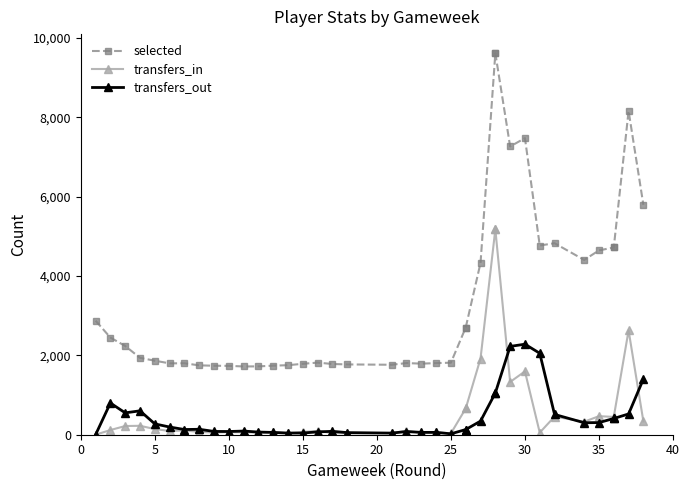

How many lines are shown in the chart?

3